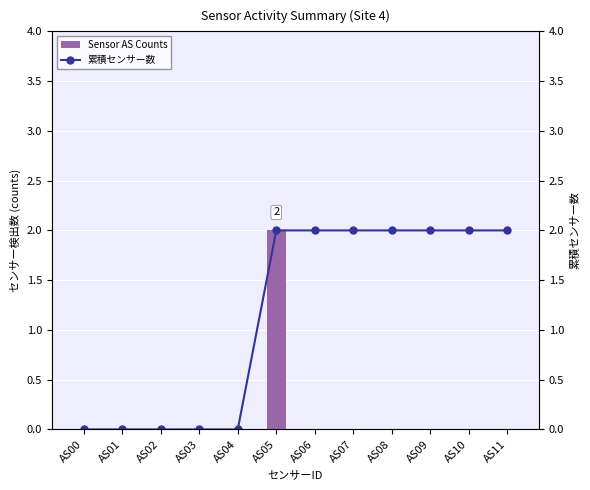

The Sensor AS Counts series shows 2 at AS05. True or false?

True